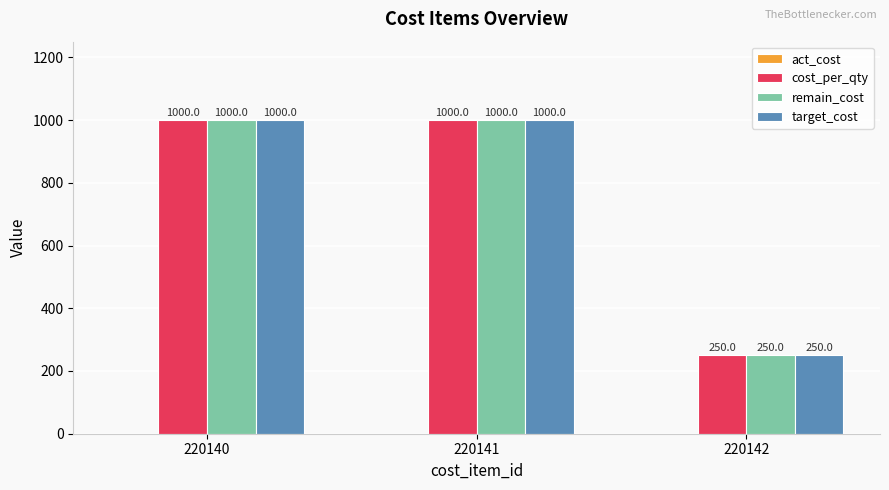

Is the value of target_cost at 220142 greater than the value of cost_per_qty at 220140?

No